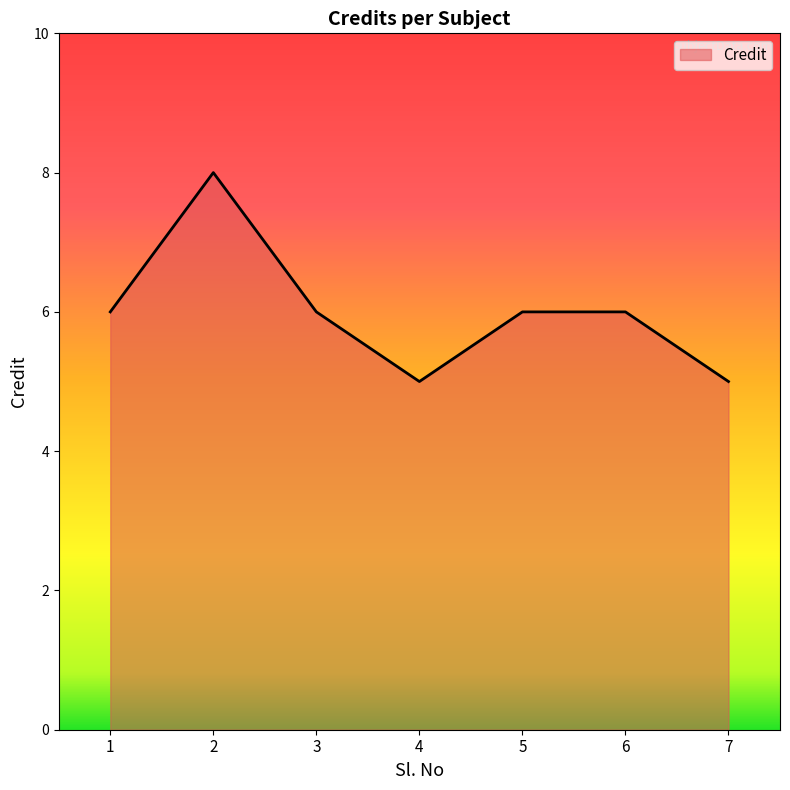

What is the approximate value at 7?

5